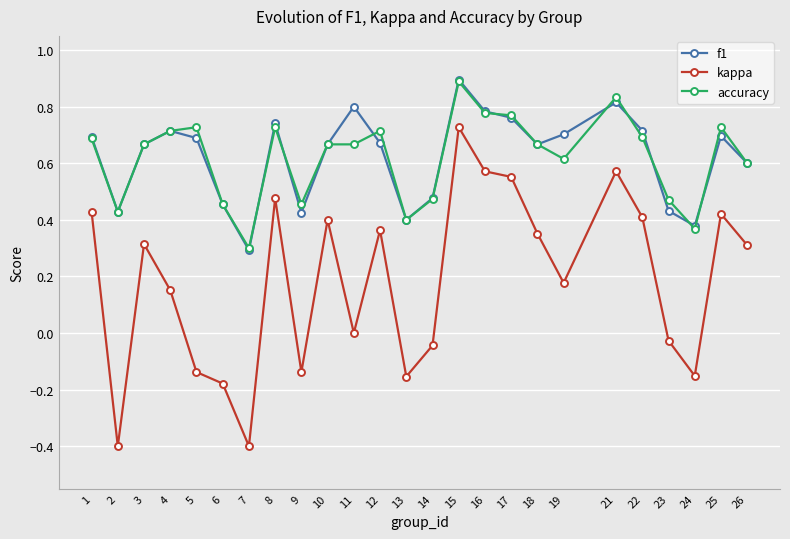

Between 16 and 24, which series saw the biggest shift?

kappa